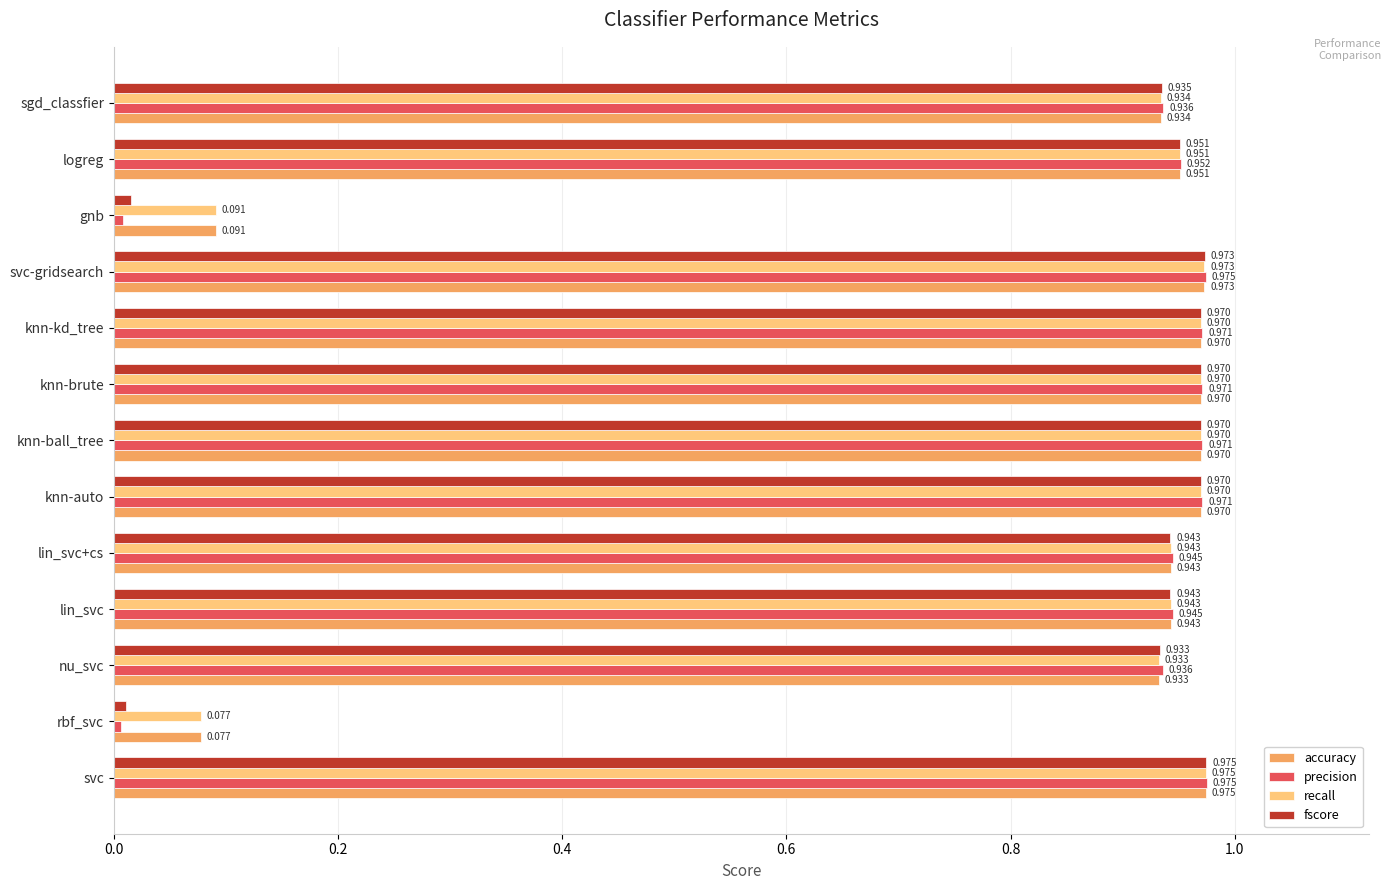

At which label is precision closest to 0?

rbf_svc